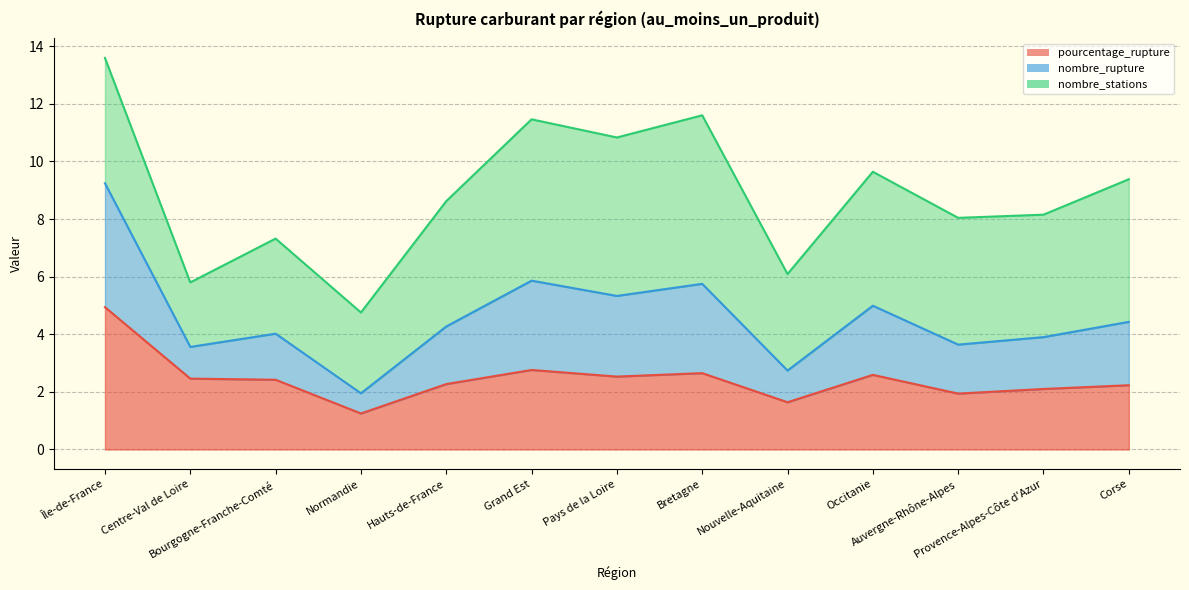

True or false: pourcentage_rupture has a value of 0.6 at Normandie.

False